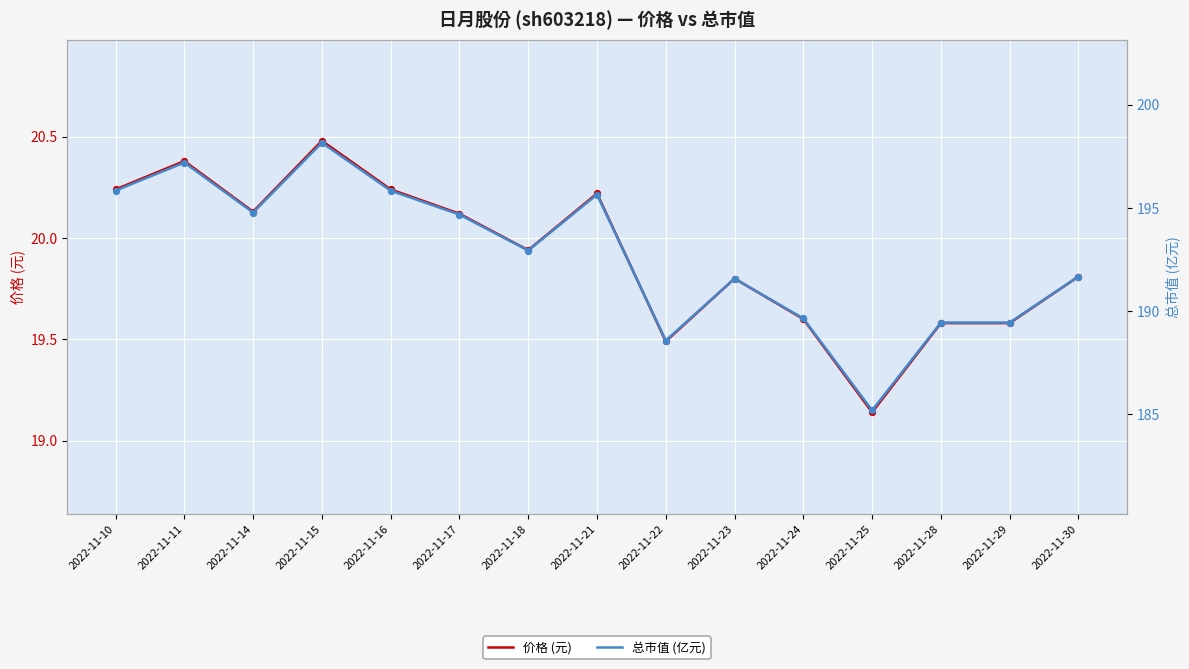

At how many categories does at least one series exceed 73?

15